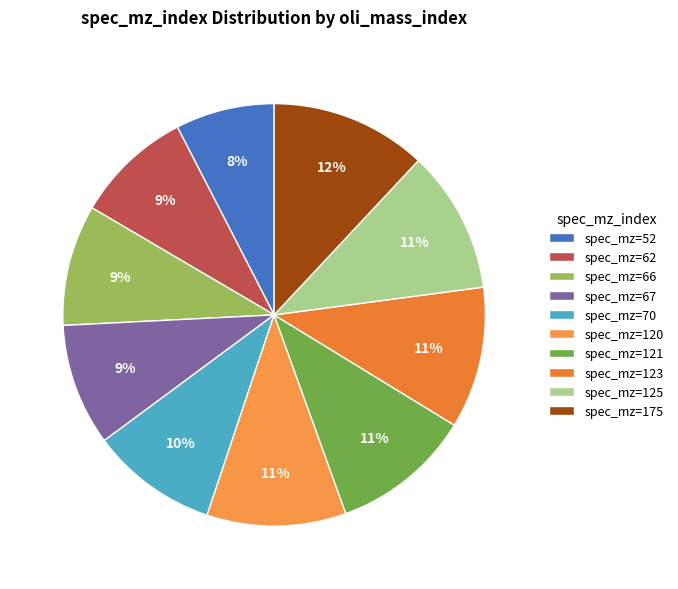

How many segments does this pie chart have?

10